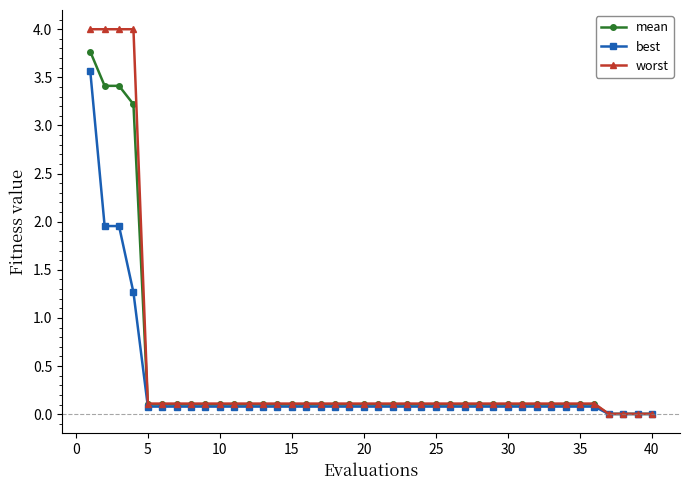

What is the sum of all worst values?

19.5